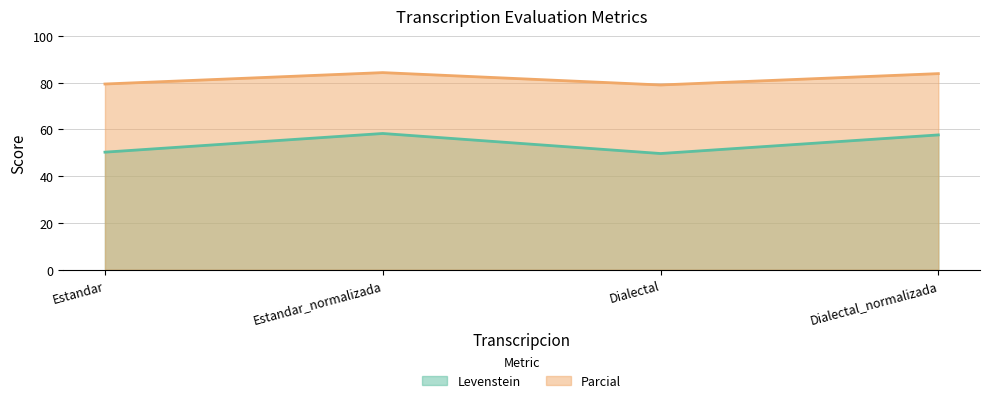

What is the difference between the second highest and second lowest values in the Levenstein series?

7.4